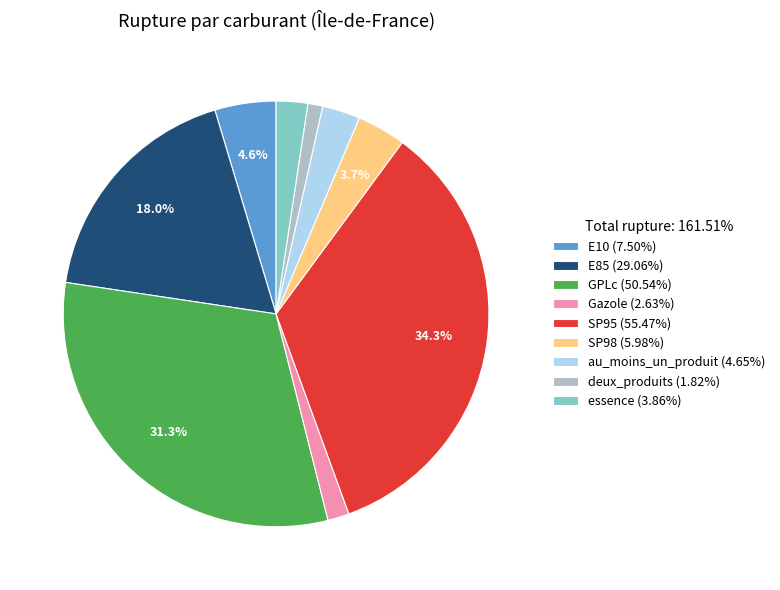

To the nearest percent, what is the combined percentage of Gazole and au_moins_un_produit?

5%